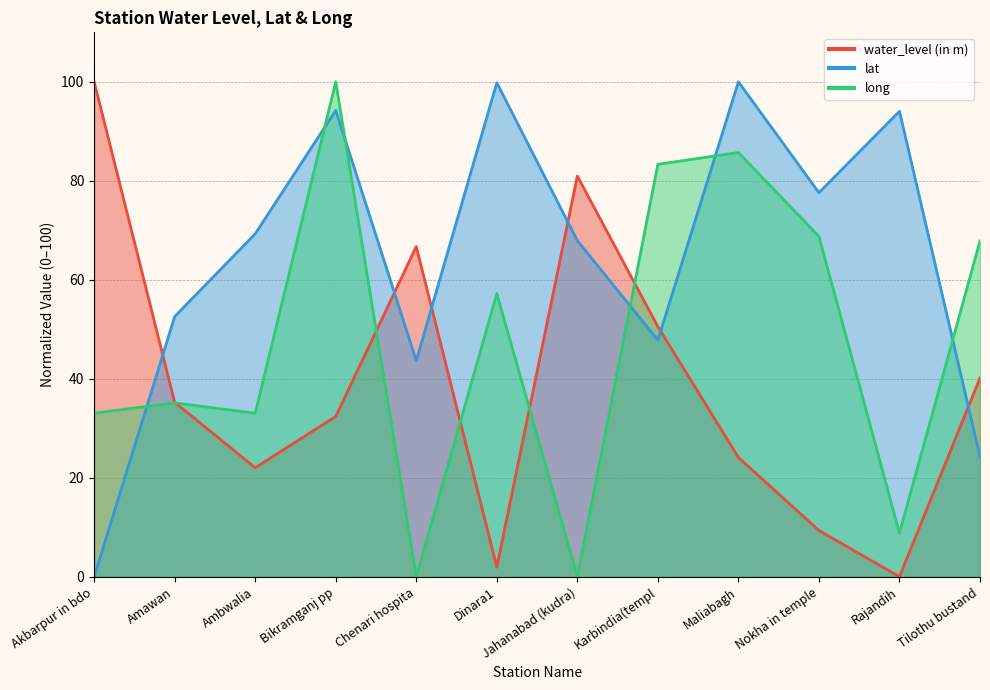

How many values in water_level (in m) are above zero?

11